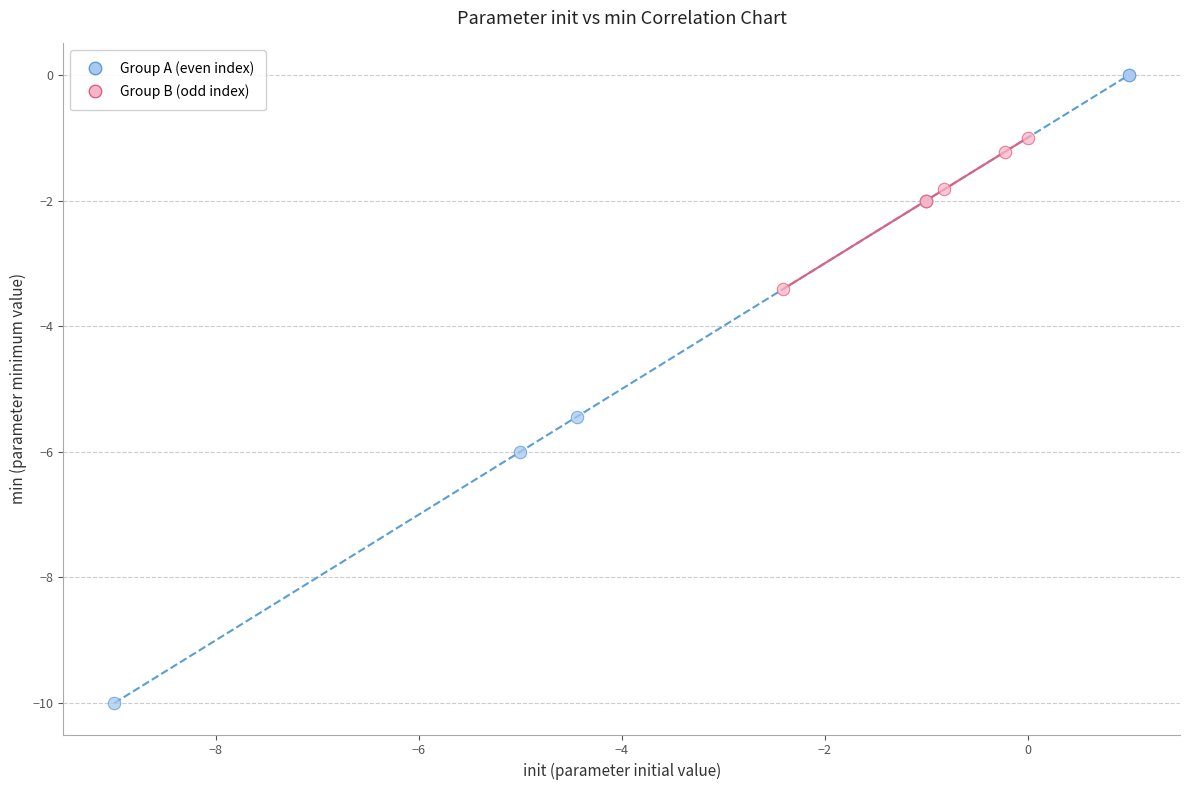

Which series has the widest spread of Y values?

Group A (even index)